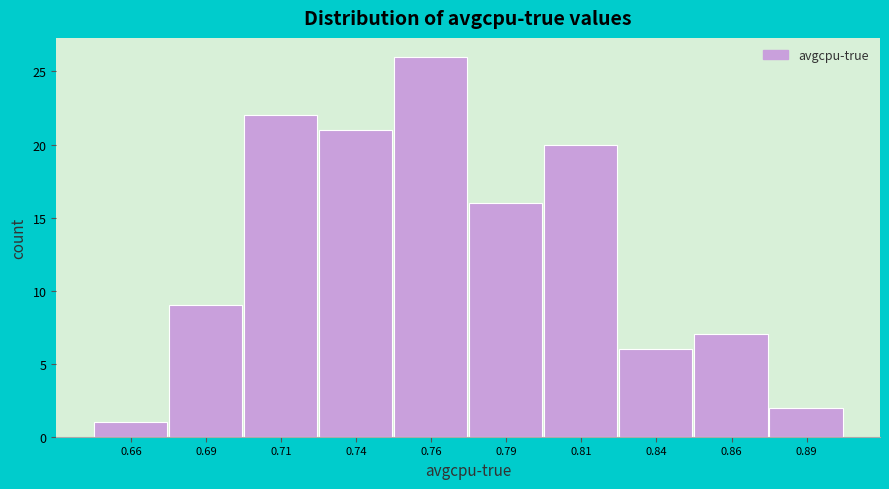

Reading left to right, list all the values displayed in this chart.

1	9	22	21	26	16	20	6	7	2